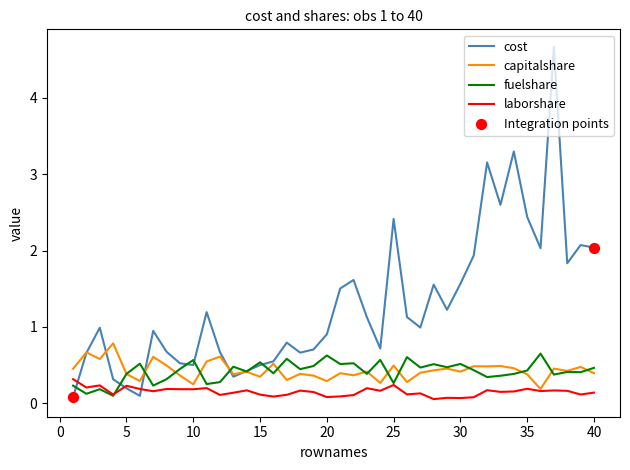

Which series has the largest total across all categories?

cost